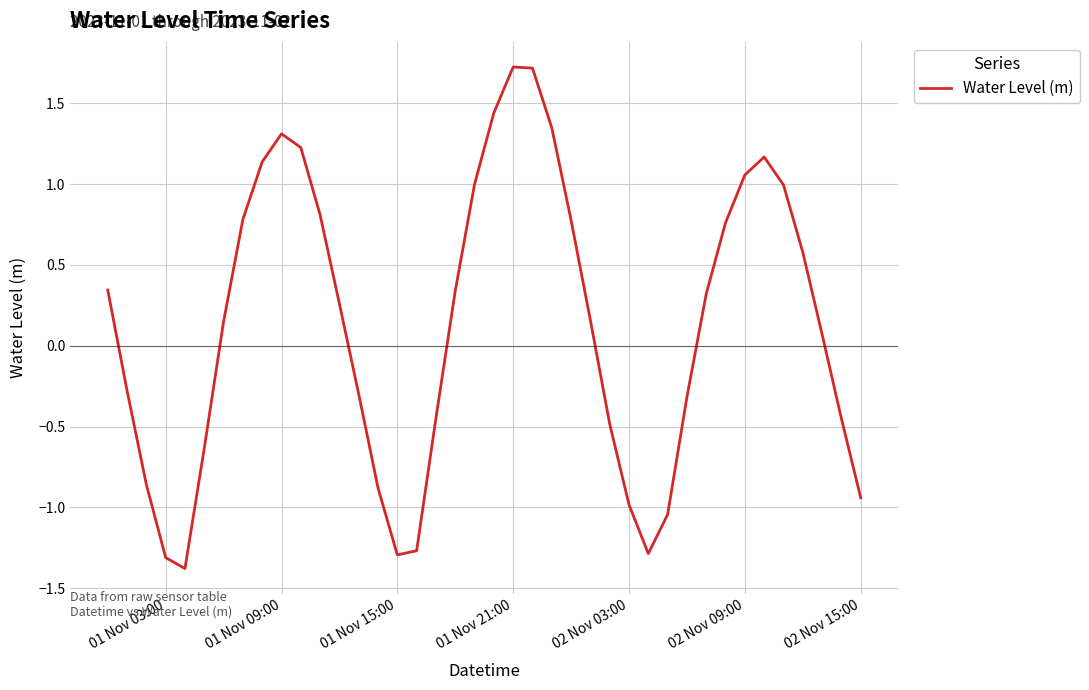

What is the minimum value shown in the chart?

-1.4